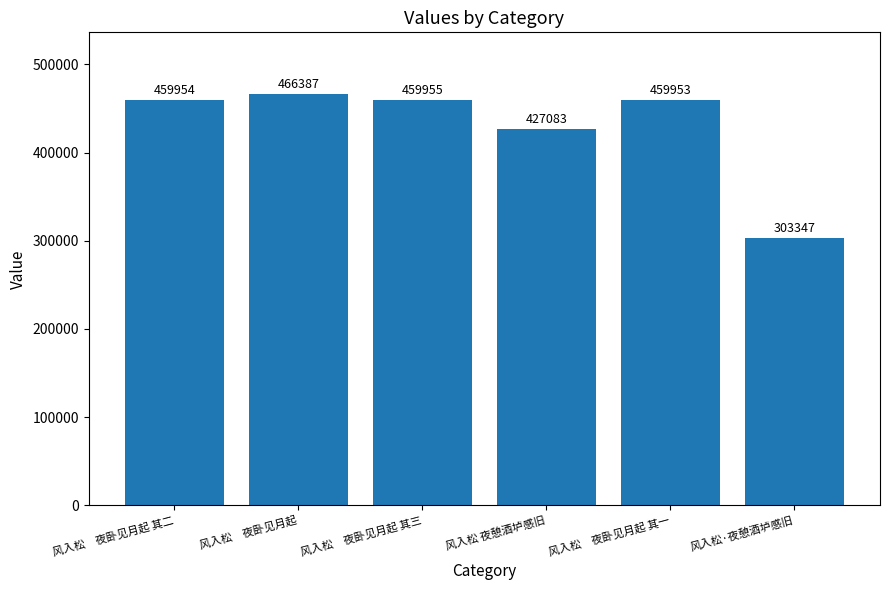

List the labels in order of value, smallest first.

风入松·夜憩酒垆感旧, 风入松 夜憩酒垆感旧, 风入松　夜卧见月起 其一, 风入松　夜卧见月起 其二, 风入松　夜卧见月起 其三, 风入松　夜卧见月起